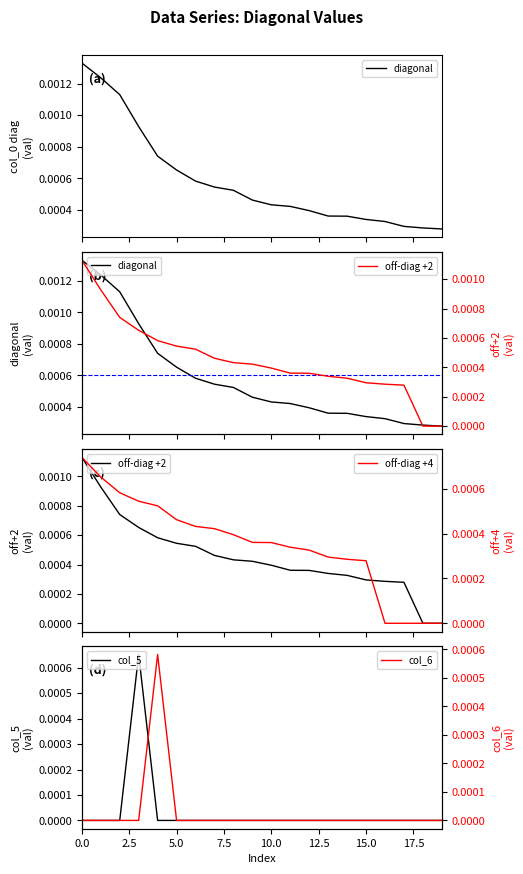

True or false: off-diag +4 and diagonal intersect in this chart.

False